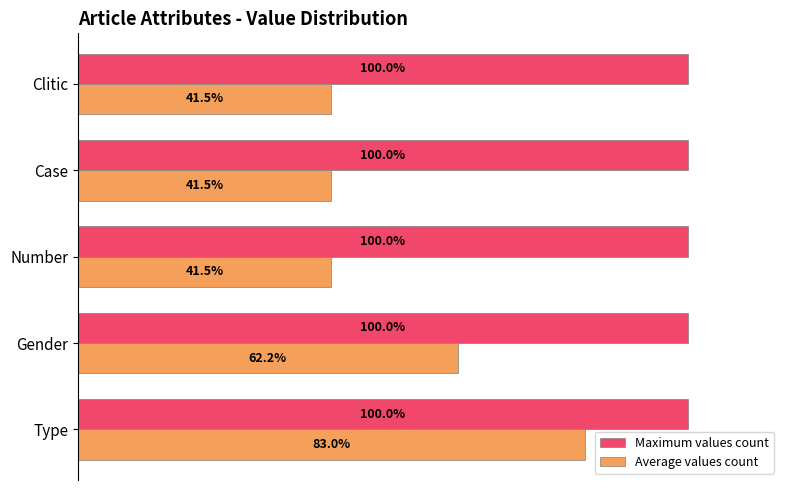

Which series has the widest spread of values?

Average values count